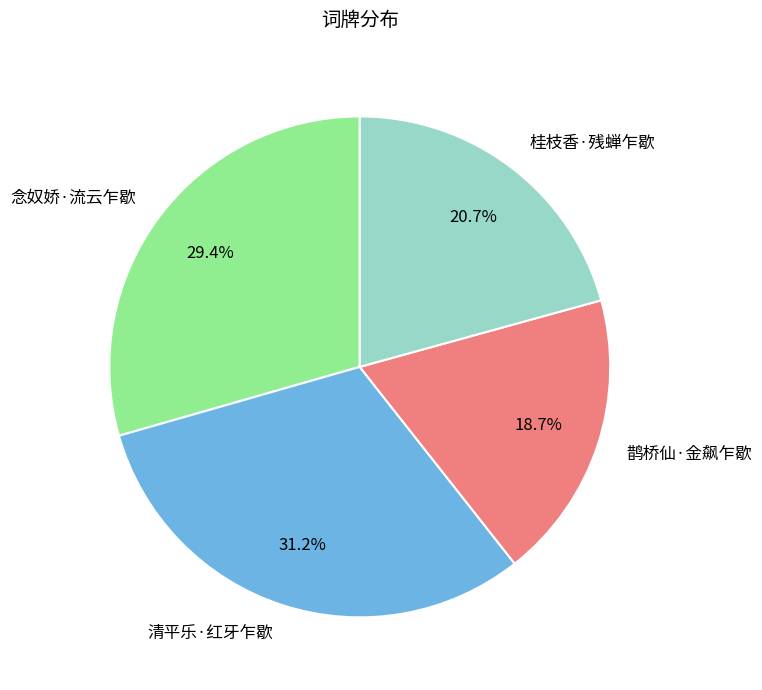

Is it true that 念奴娇·流云乍歇 is 41% of the pie?

False